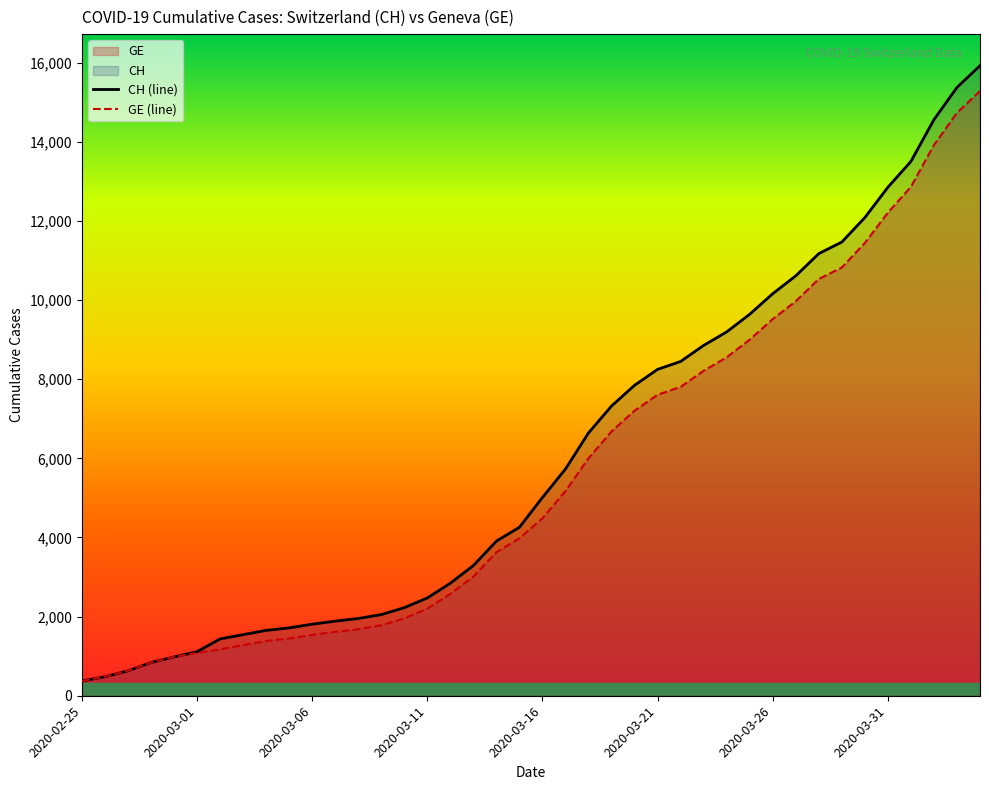

Where is GE (line) nearest to the value 7829?

26